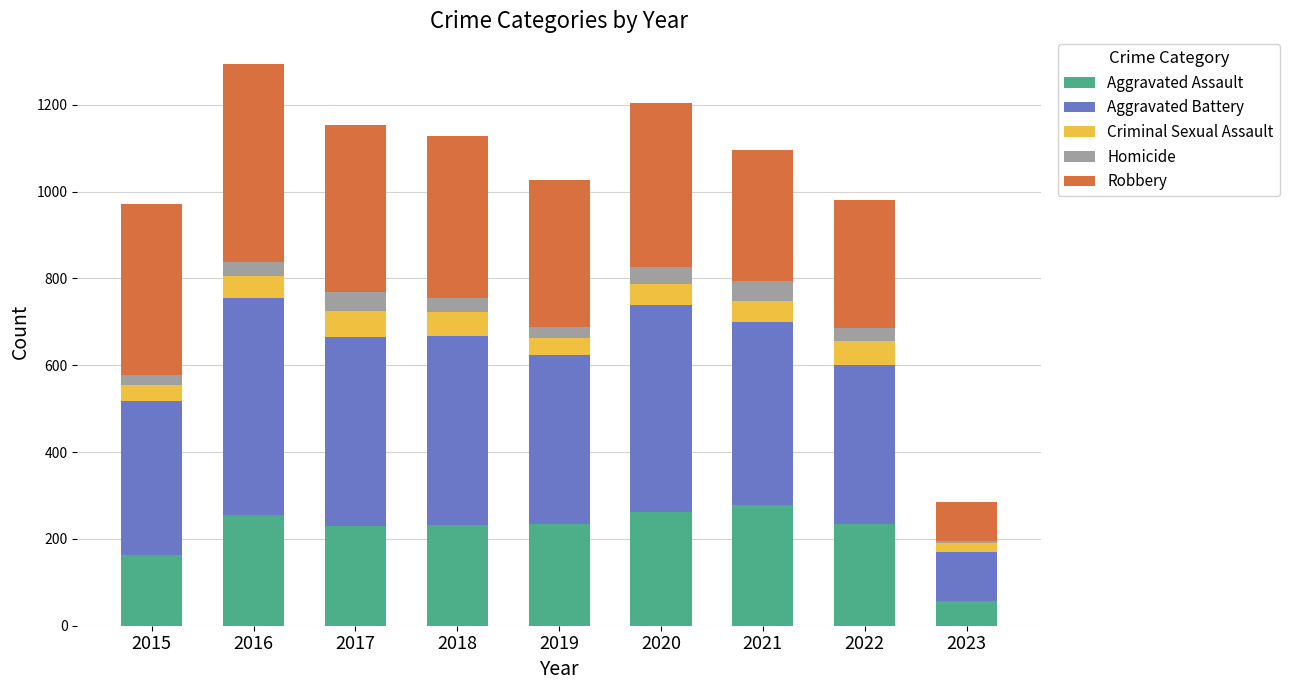

What is the maximum value for Aggravated Assault?

279